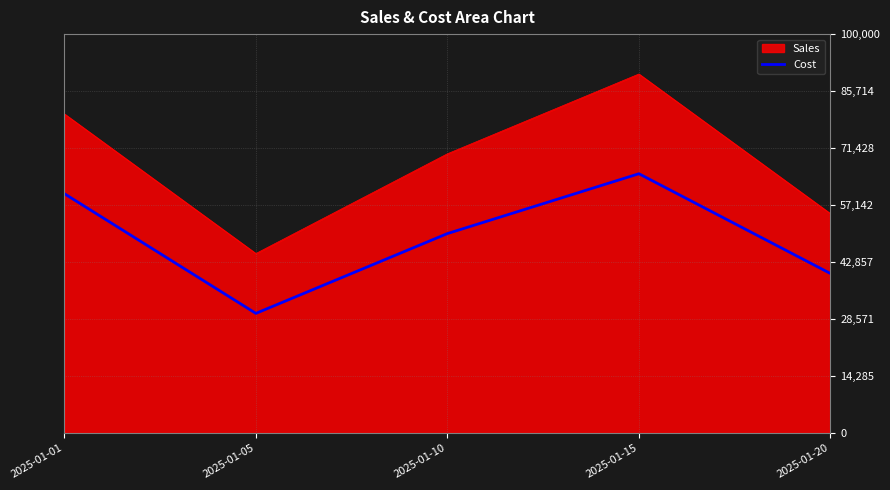

At which label does Sales reach its peak?

2025-01-15